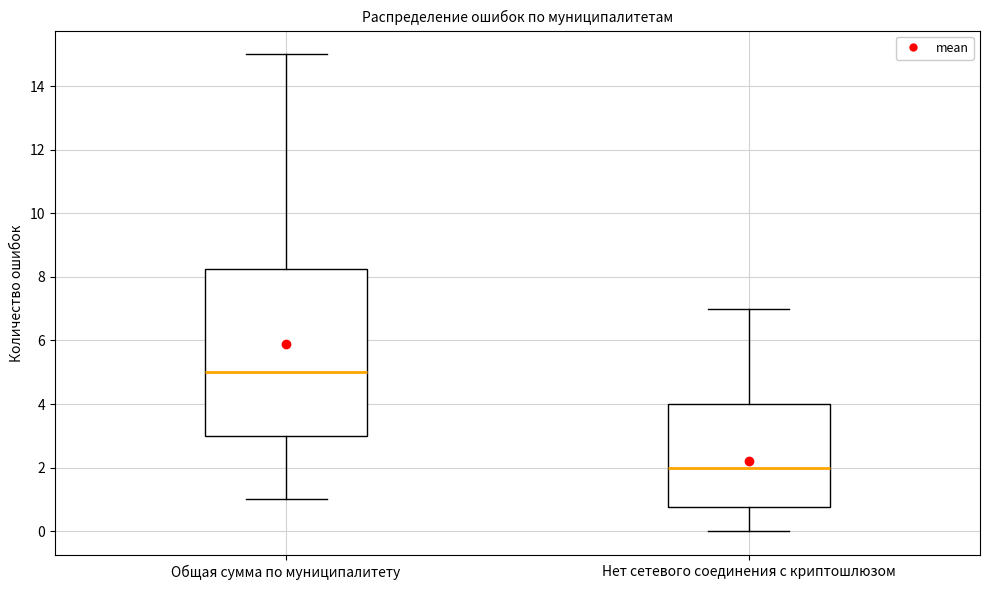

Reading left to right, transcribe this box plot: for each box, give where its median line is, the range the box spans, and where its two whiskers end, as read against the y-axis. The values are not printed on the chart, so give them approximately, as read against the axis.

Общая сумма по муниципалитету: median 5.0, box 3.0 to 8.2, whiskers 1.0 to 15.0
Нет сетевого соединения с криптошлюзом: median 2.0, box 0.8 to 4.0, whiskers 0.0 to 7.0